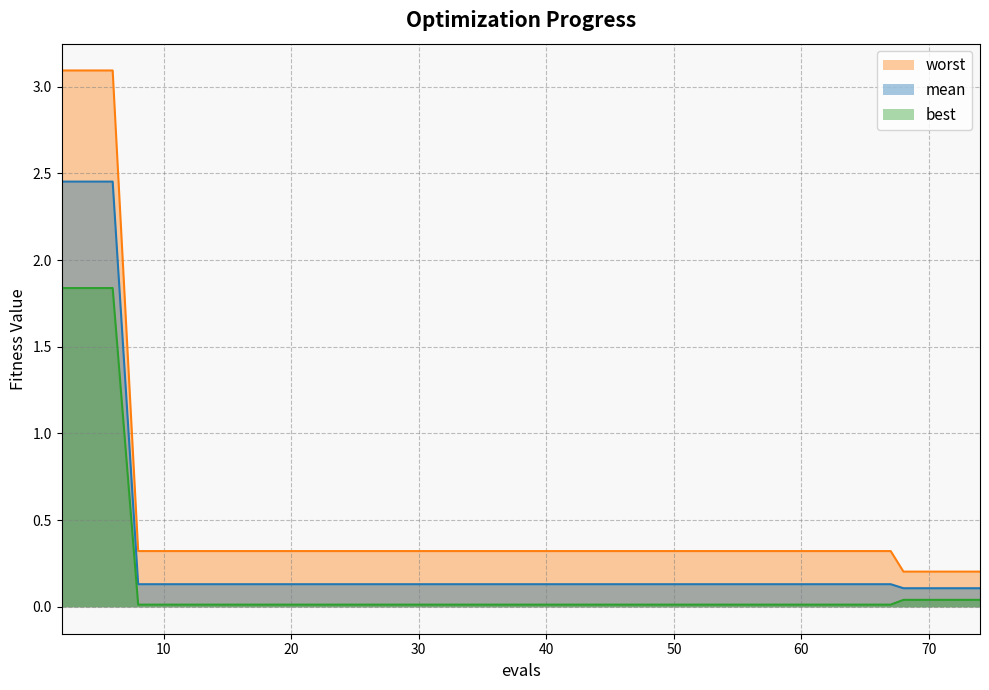

What is the spread (max minus min) of values at 29?

0.3